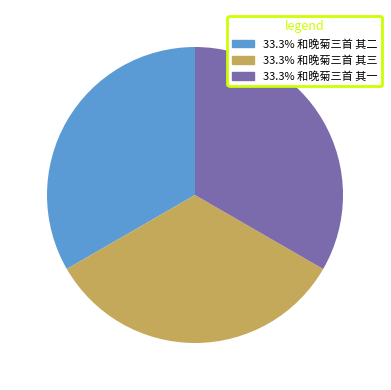

Is there a majority slice in this chart?

No